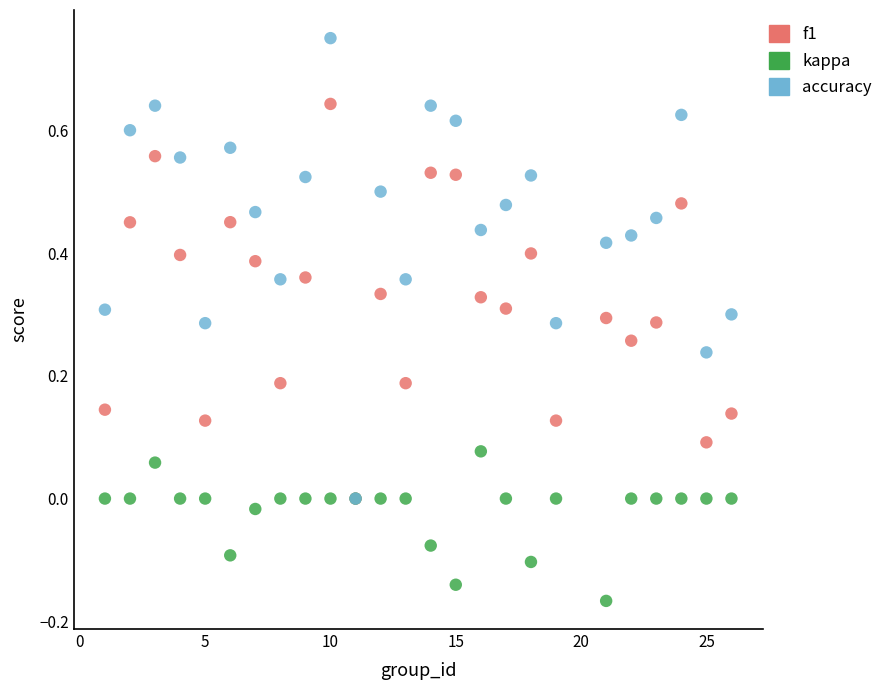

What are all the series names shown in the legend?

f1, kappa, accuracy